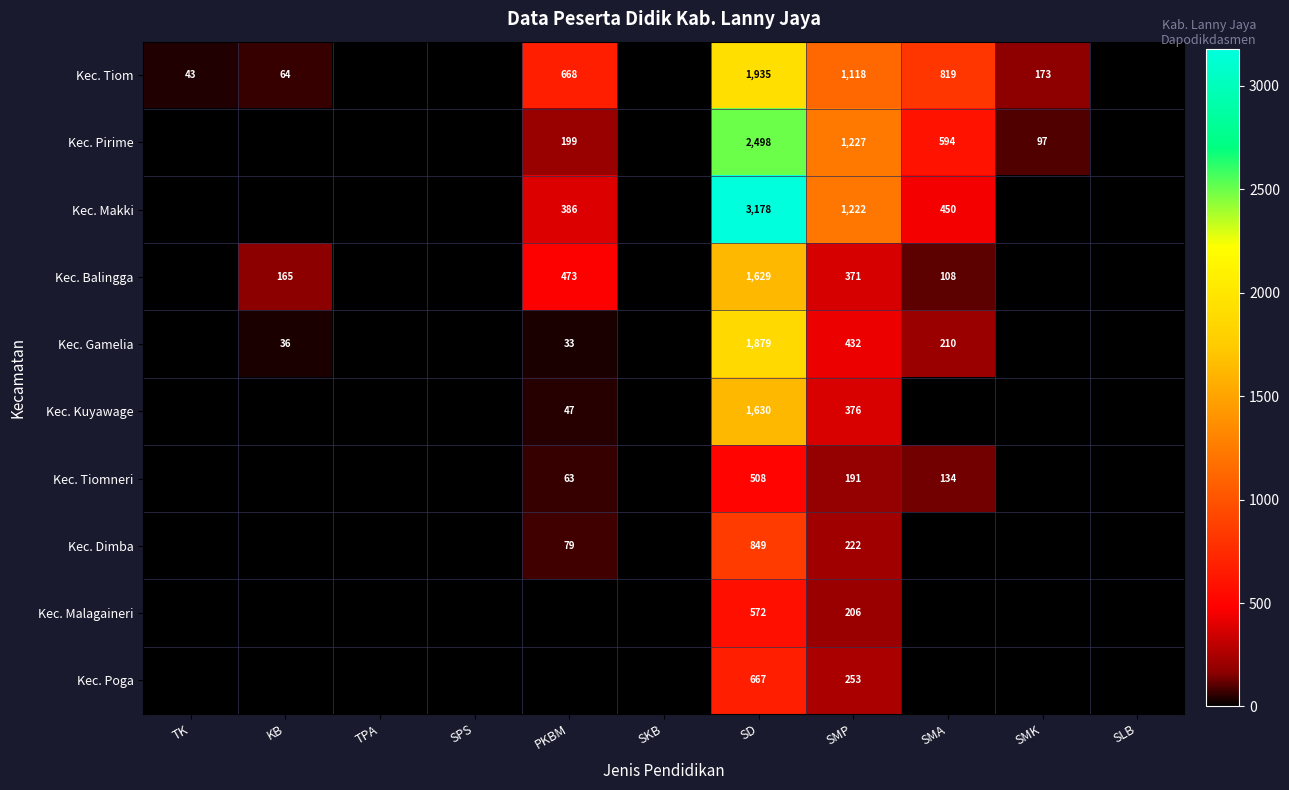

Is it true that Kec. Tiomneri equals 63 at PKBM?

True